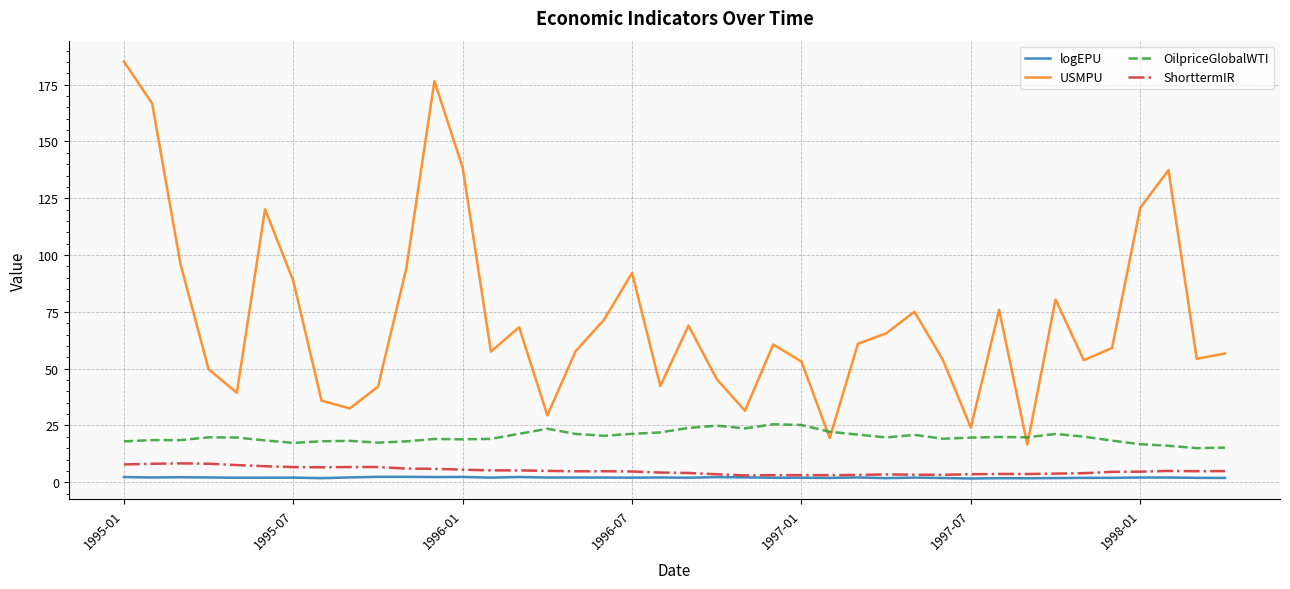

Which series has the widest spread of values?

USMPU